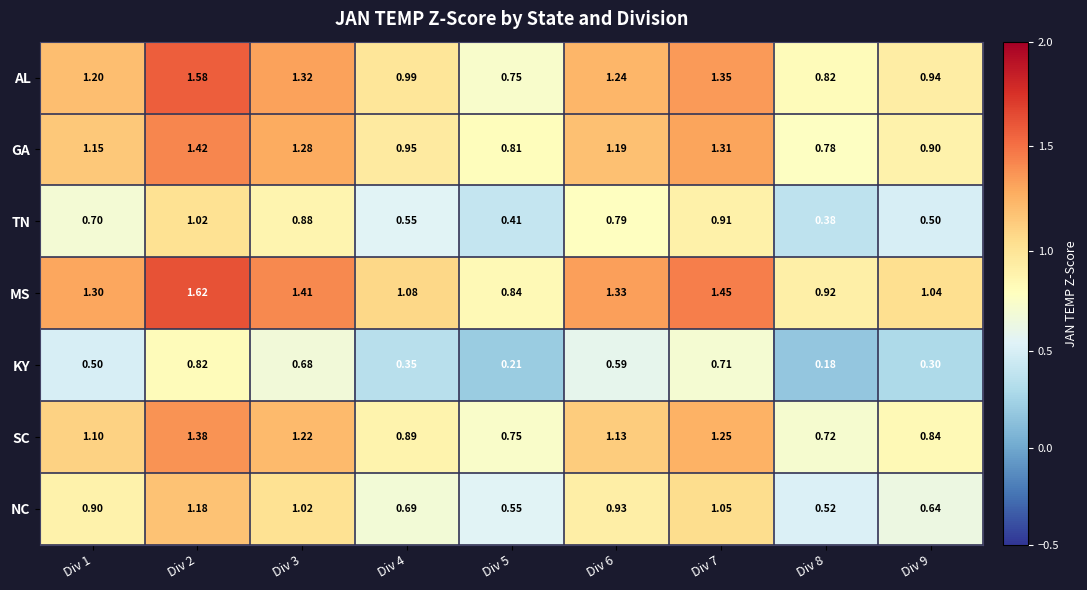

Which series has the widest spread of values?

AL